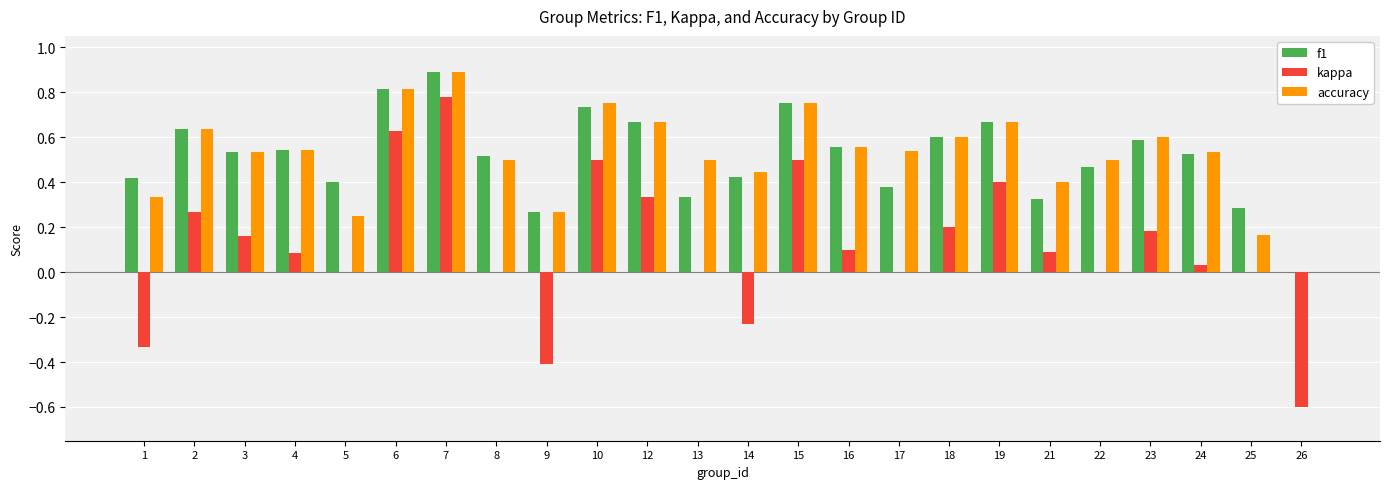

The value of kappa at 22 is 0.8. True or false?

False